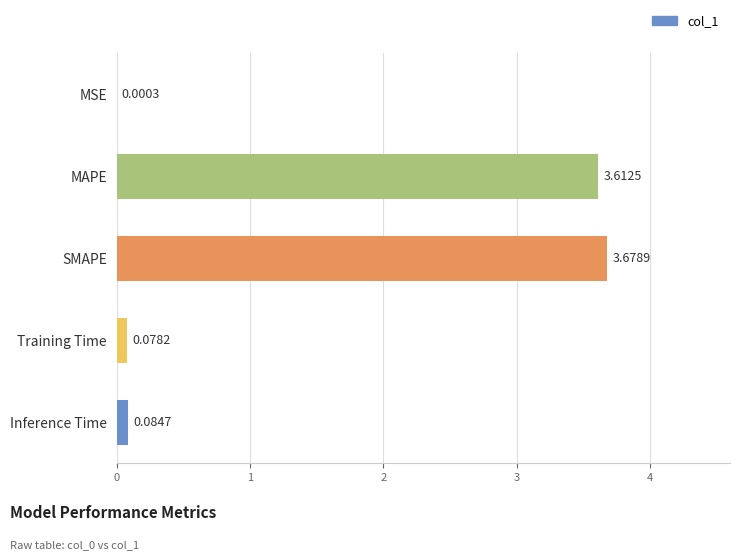

What is the sum of all values?

7.5